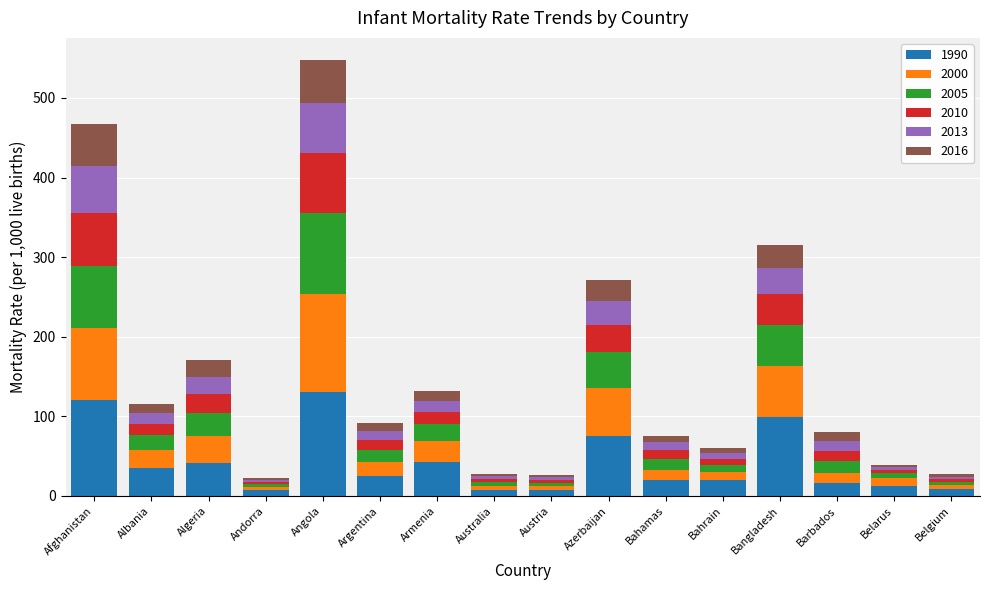

At which category is the sum across all series the highest?

Angola